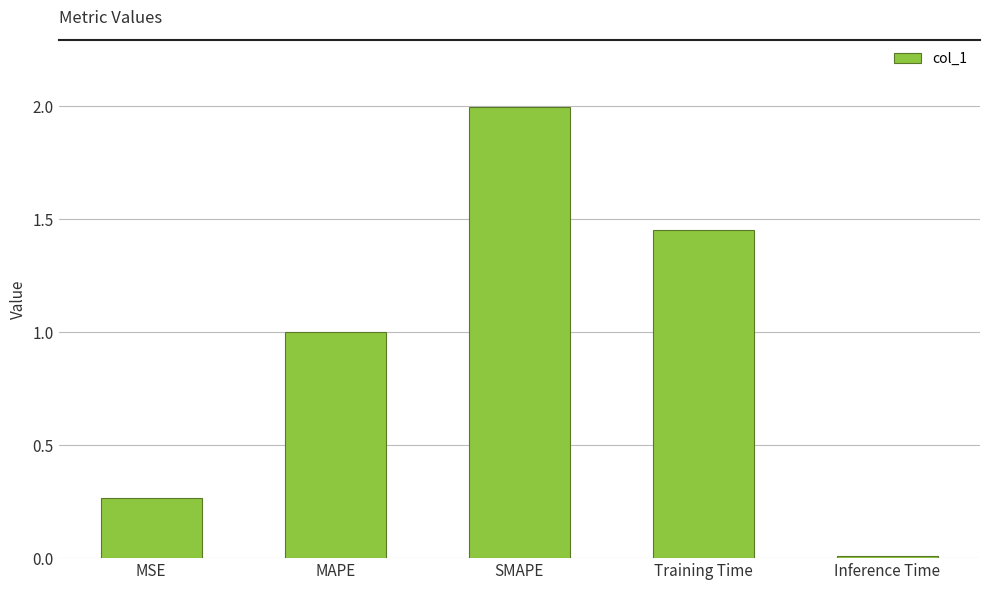

The value at MSE is 0.1. True or false?

False